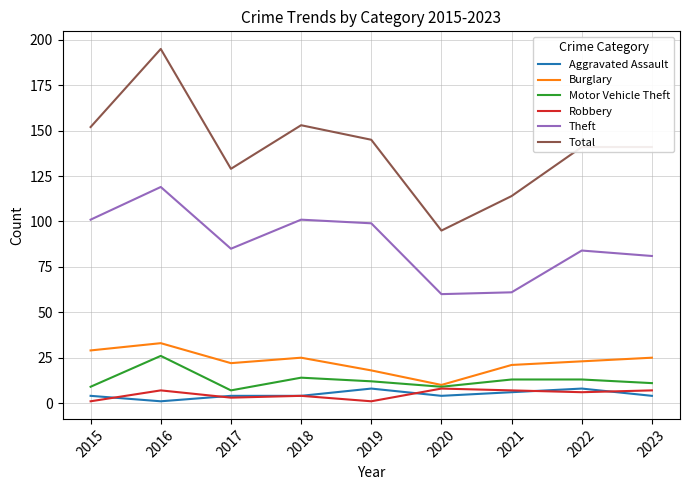

At which category is the sum across all series the highest?

2016